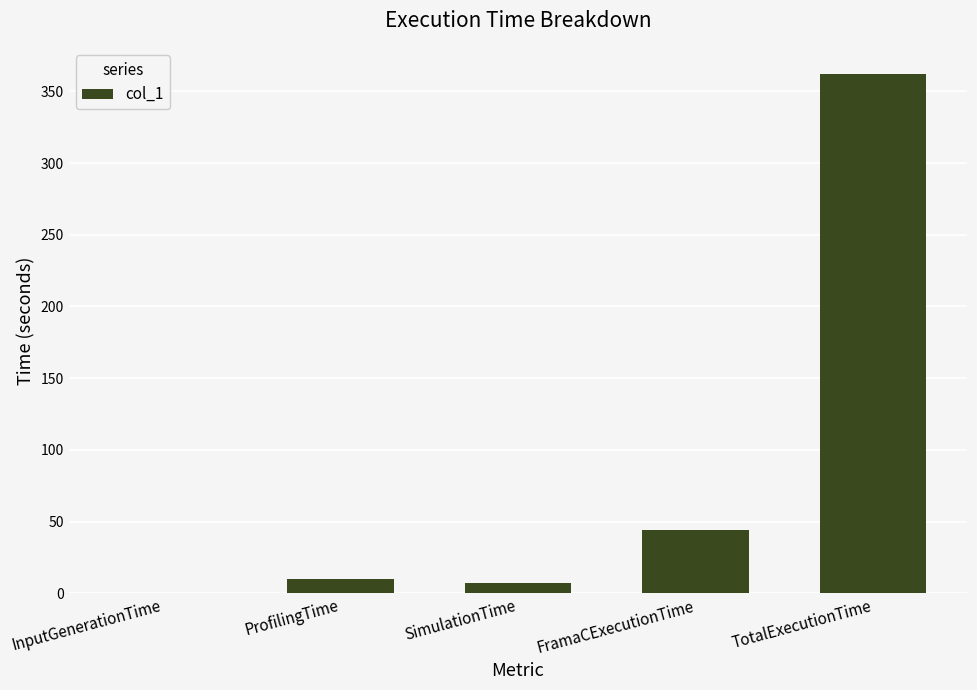

What is the maximum value shown in the chart?

362.2